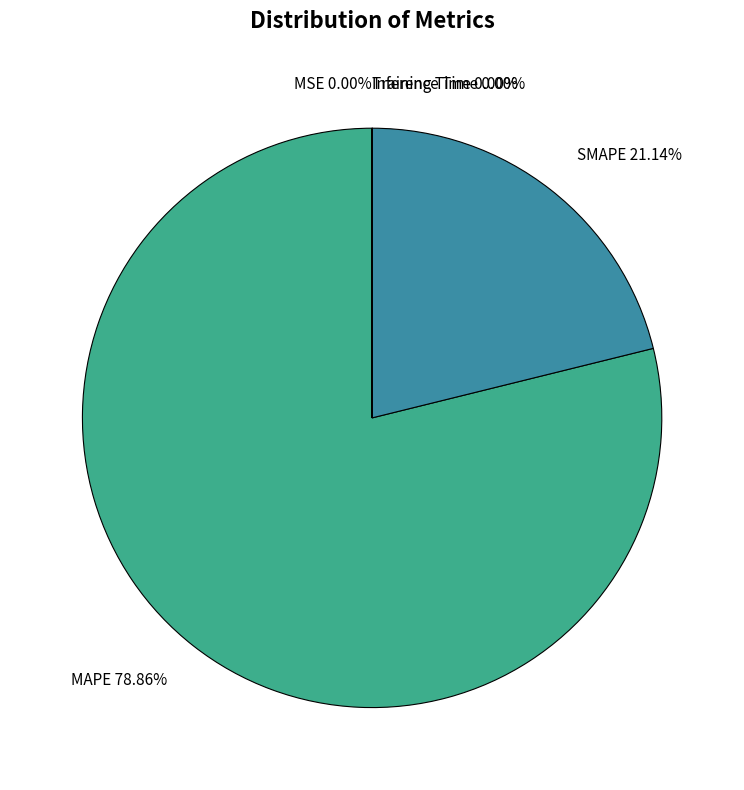

Does any single category account for the majority?

Yes